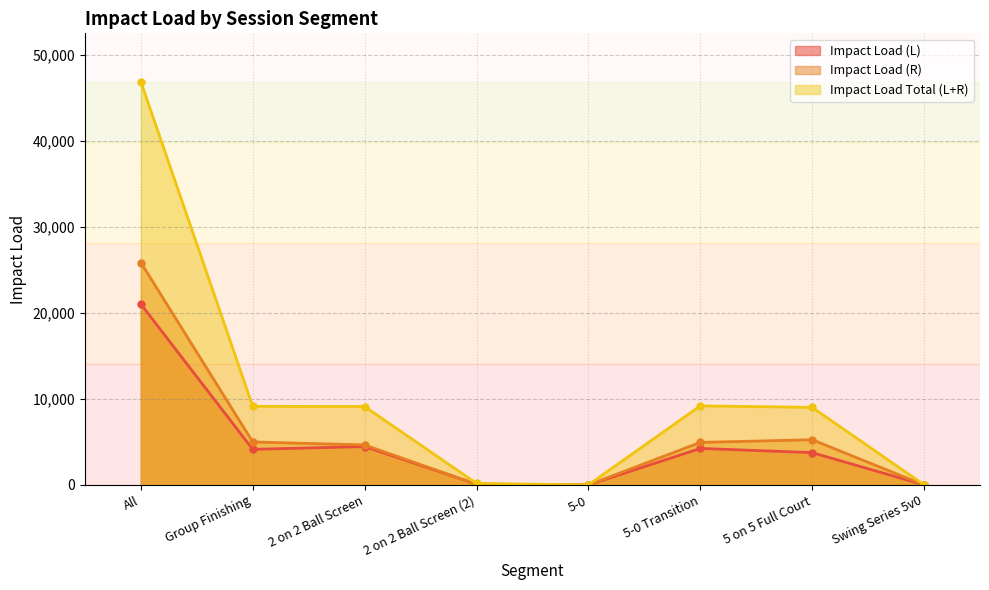

What is the label of the 8th point from the right?

All